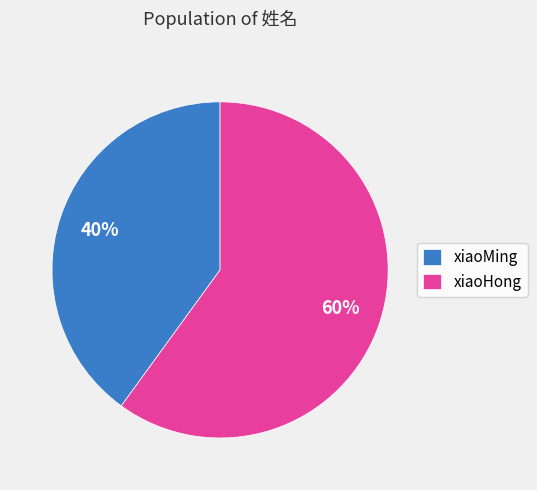

To the nearest percent, what is the combined percentage of xiaoHong and xiaoMing?

100%